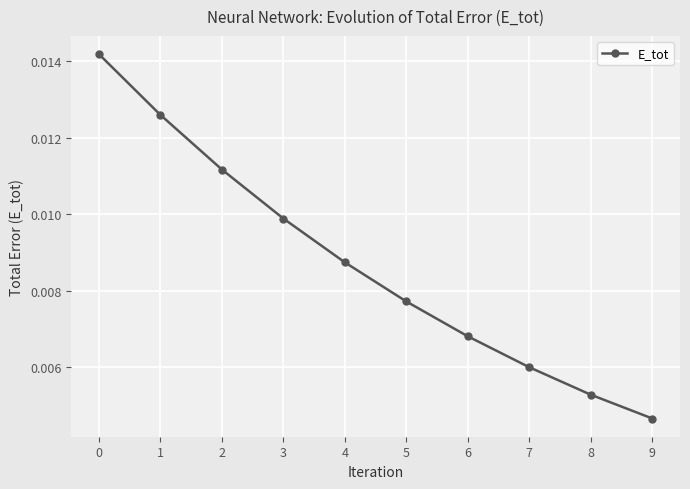

Which has a higher value, 3 or 9?

3